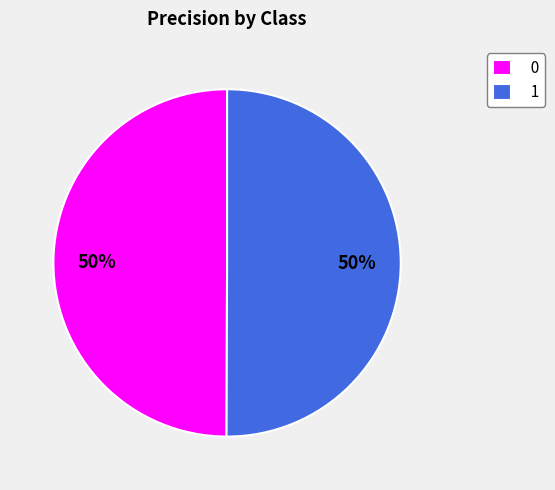

Combined, do 0 and 1 account for over 50%?

Yes